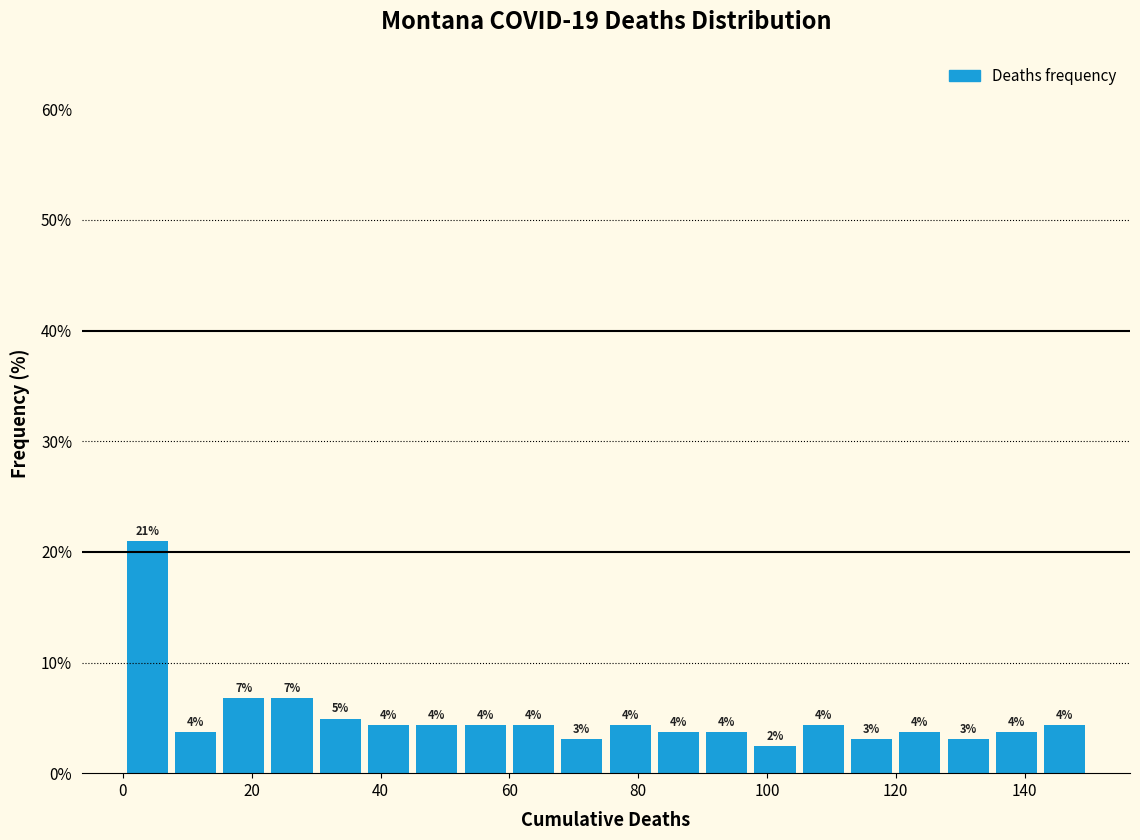

Around what value on the x-axis is the tallest bar? Give the approximate position of its centre, as read against the axis.

4